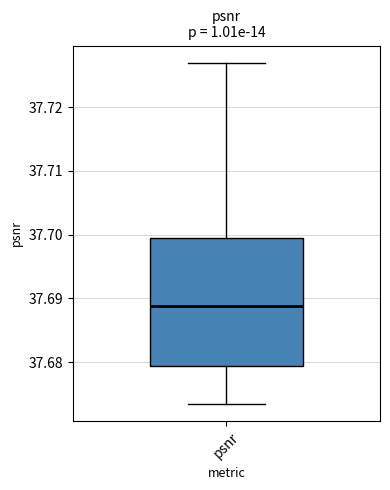

Transcribe this box plot: give where the median line is, the range the box spans, and where the two whiskers end, as read against the y-axis. The values are not printed on the chart, so give them approximately, as read against the axis.

median 37.689, box 37.679 to 37.699, whiskers 37.673 to 37.727